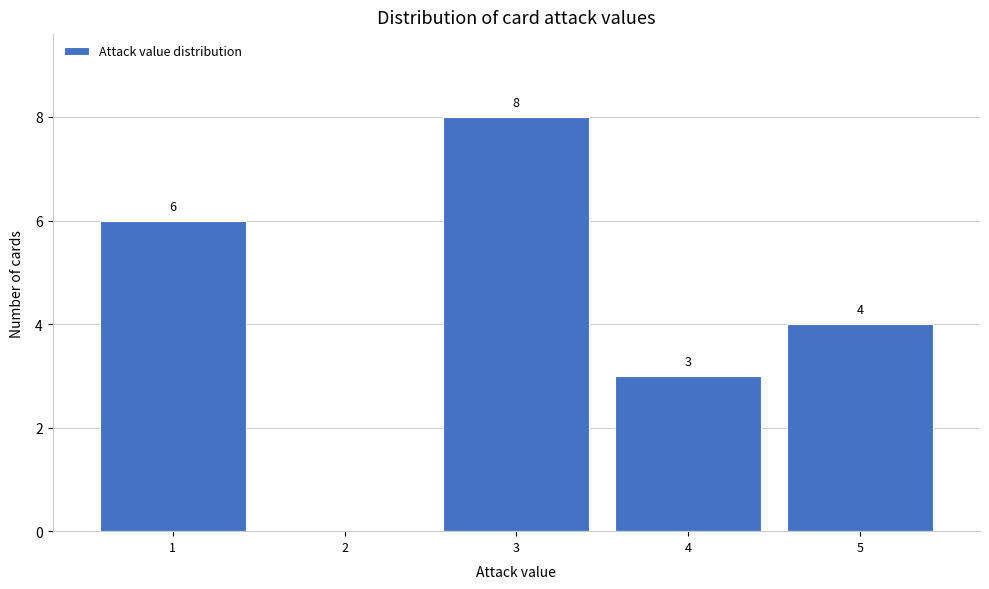

Reading left to right, transcribe all the data shown in this chart.

1=6	2=0	3=8	4=3	5=4